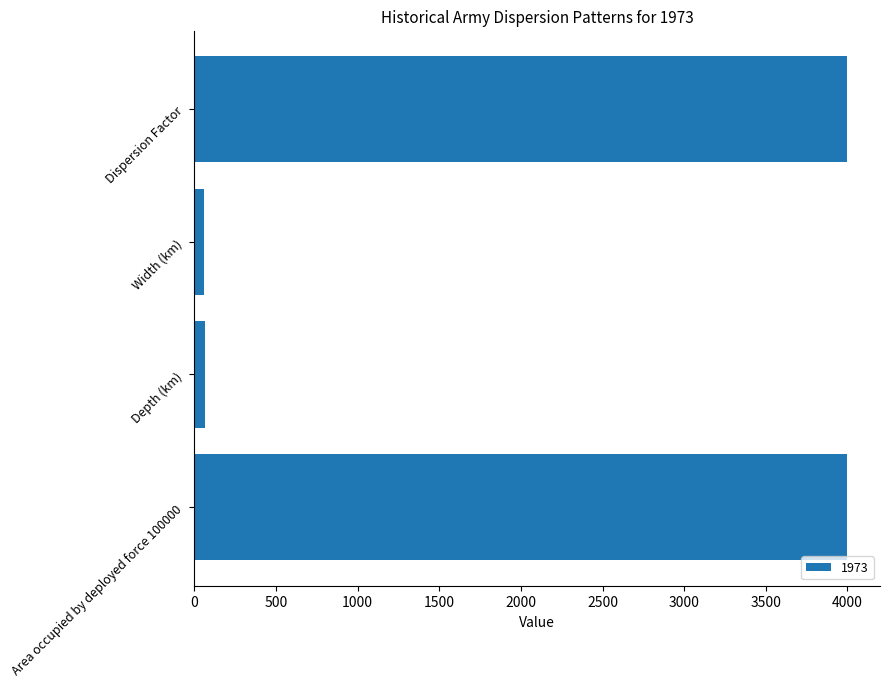

How many data points does each series have?

4